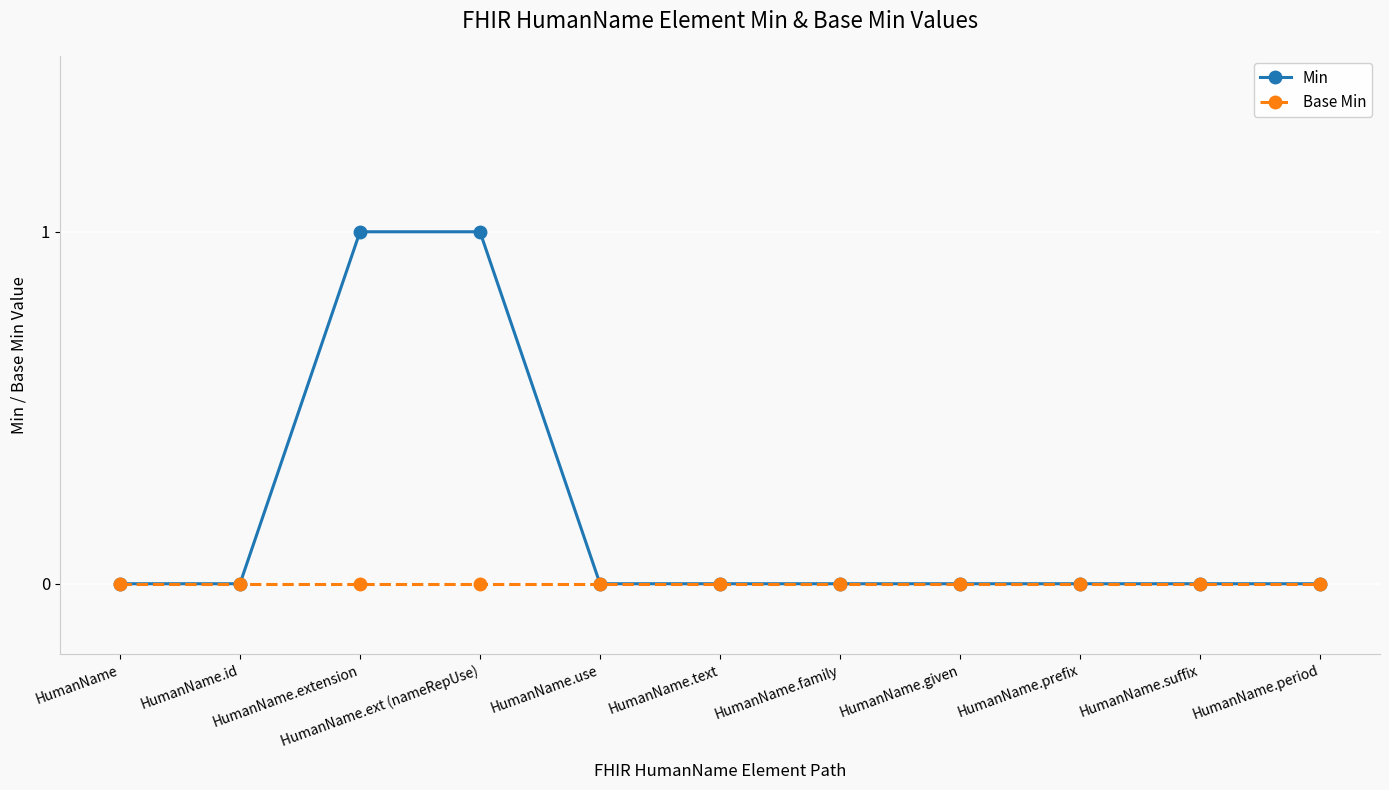

What is the label of the 3rd point from the left?

HumanName.extension